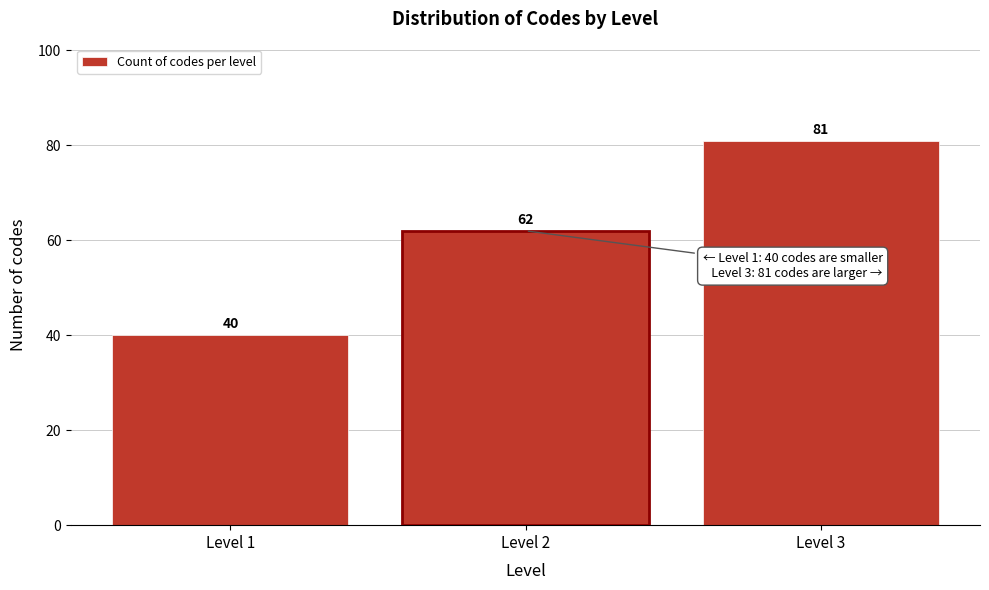

Reading left to right, list all the values displayed in this chart.

Level 1=40	Level 2=62	Level 3=81